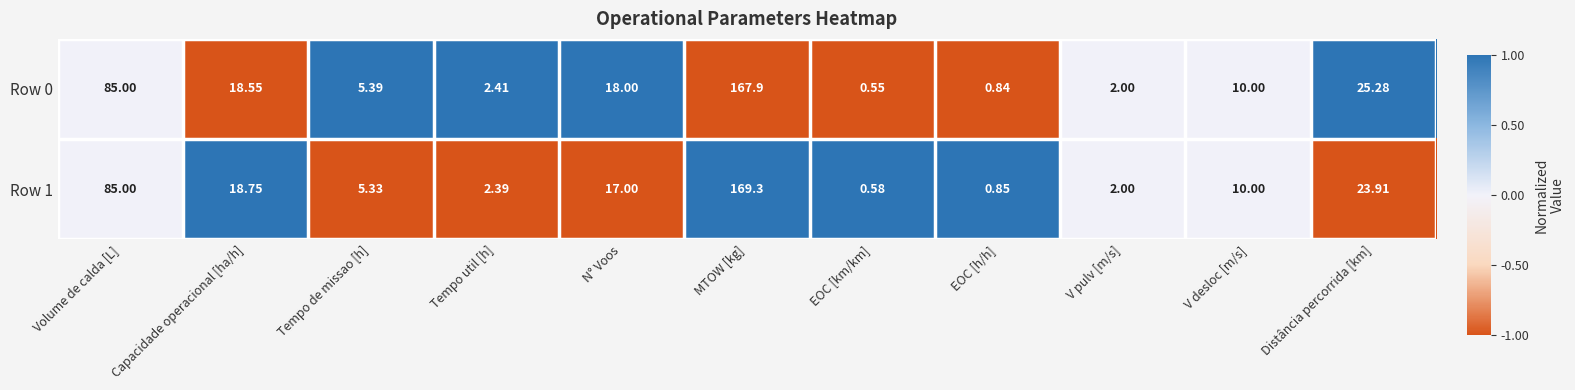

Which label corresponds to the smallest value in the chart?

EOC [km/km]